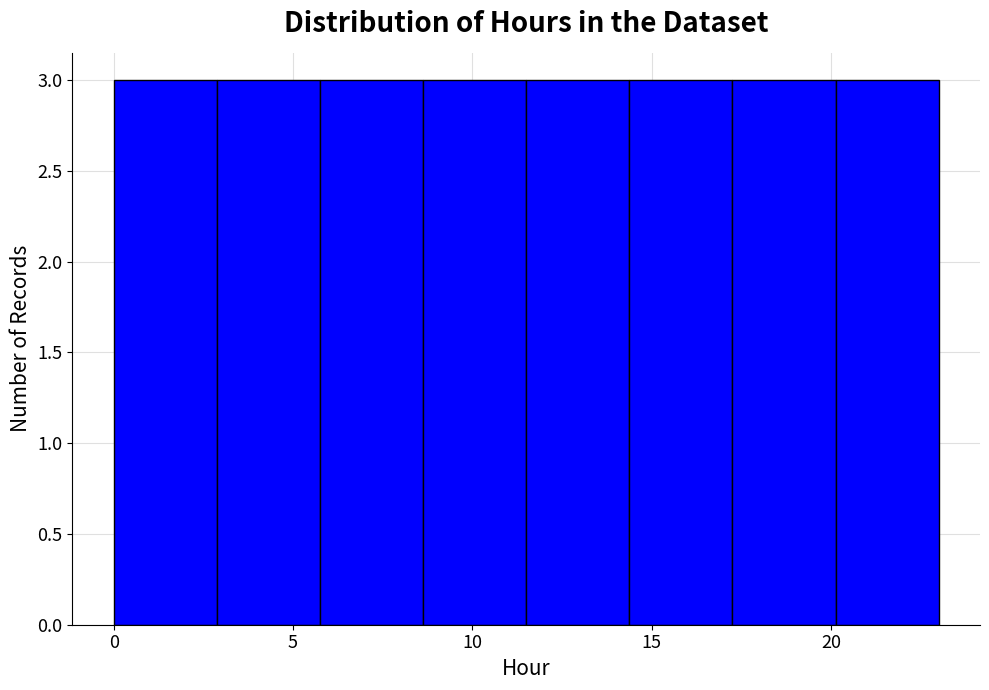

What is the height of the bar covering 11.5 to 14.5 on the x-axis? Neither the bar edges nor the heights are printed on the chart, so give them approximately, as read against the axes.

3